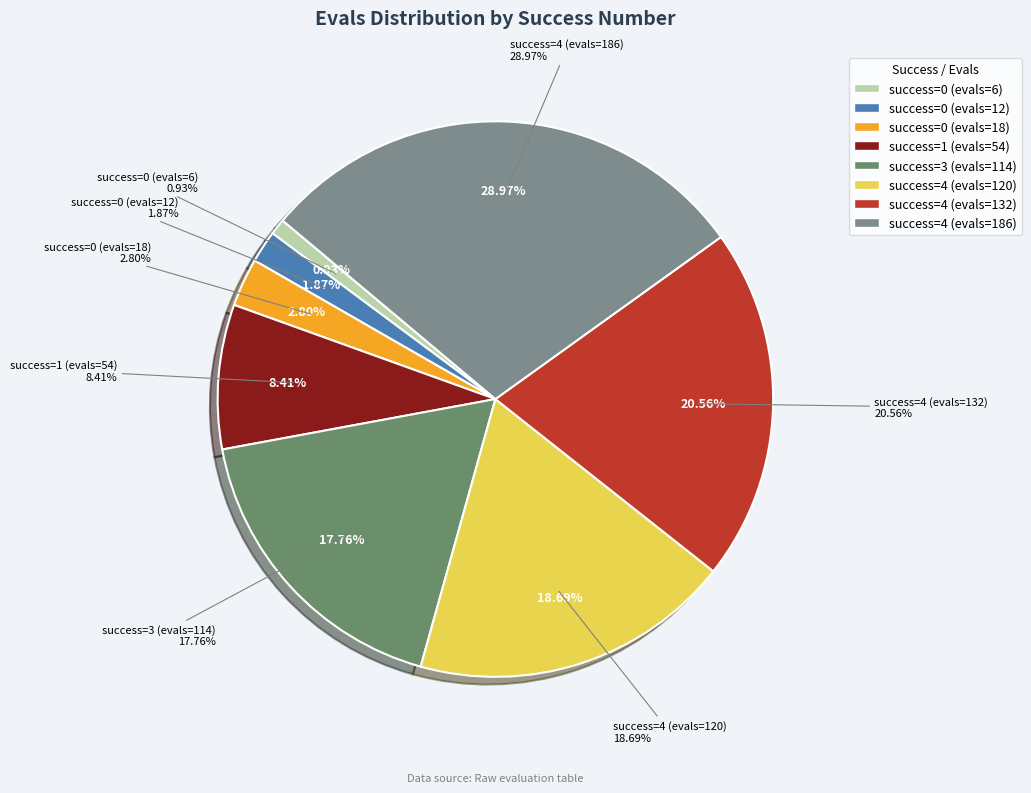

To the nearest percent, what is the combined percentage of 0 (evals=18) and 4 (evals=186)?

32%